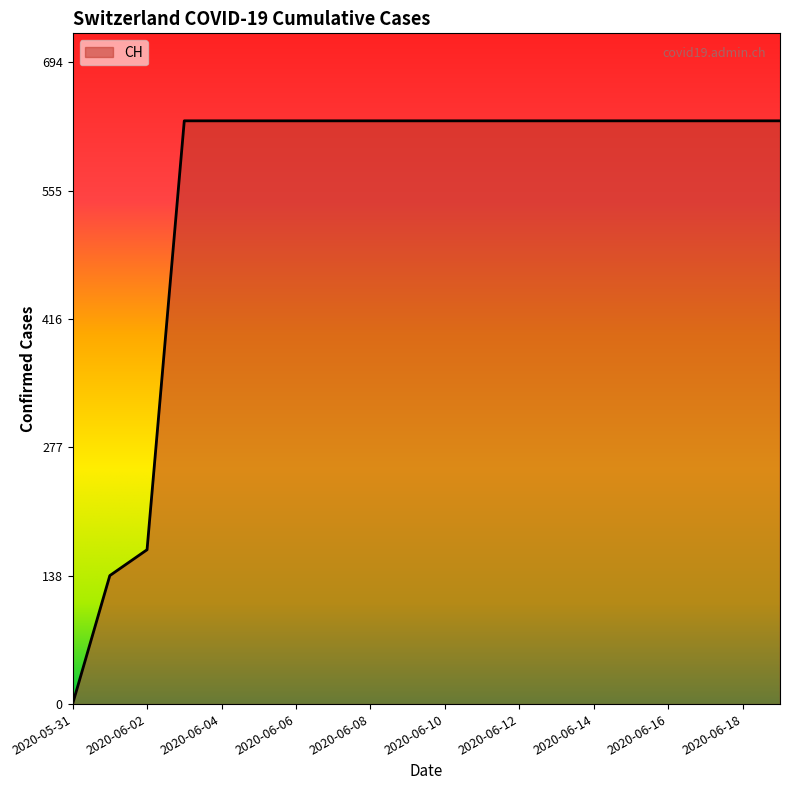

Does the chart have visible grid lines?

No